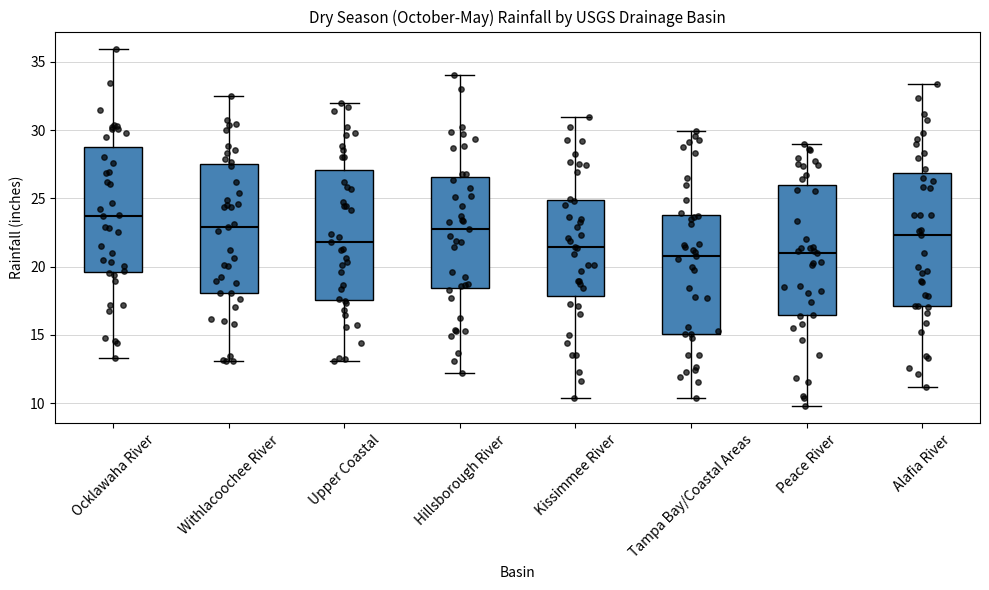

Reading left to right, transcribe this box plot: for each box, give where its median line is, the range the box spans, and where its two whiskers end, as read against the y-axis. The values are not printed on the chart, so give them approximately, as read against the axis.

Ocklawaha River: median 23.5, box 19.5 to 29.0, whiskers 13.5 to 36.0
Withlacoochee River: median 23.0, box 18.0 to 27.5, whiskers 13.0 to 32.5
Upper Coastal: median 22.0, box 17.5 to 27.0, whiskers 13.0 to 32.0
Hillsborough River: median 23.0, box 18.5 to 26.5, whiskers 12.0 to 34.0
Kissimmee River: median 21.5, box 18.0 to 25.0, whiskers 10.5 to 31.0
Tampa Bay/Coastal Areas: median 21.0, box 15.0 to 24.0, whiskers 10.5 to 30.0
Peace River: median 21.0, box 16.5 to 26.0, whiskers 10.0 to 29.0
Alafia River: median 22.5, box 17.0 to 27.0, whiskers 11.0 to 33.5